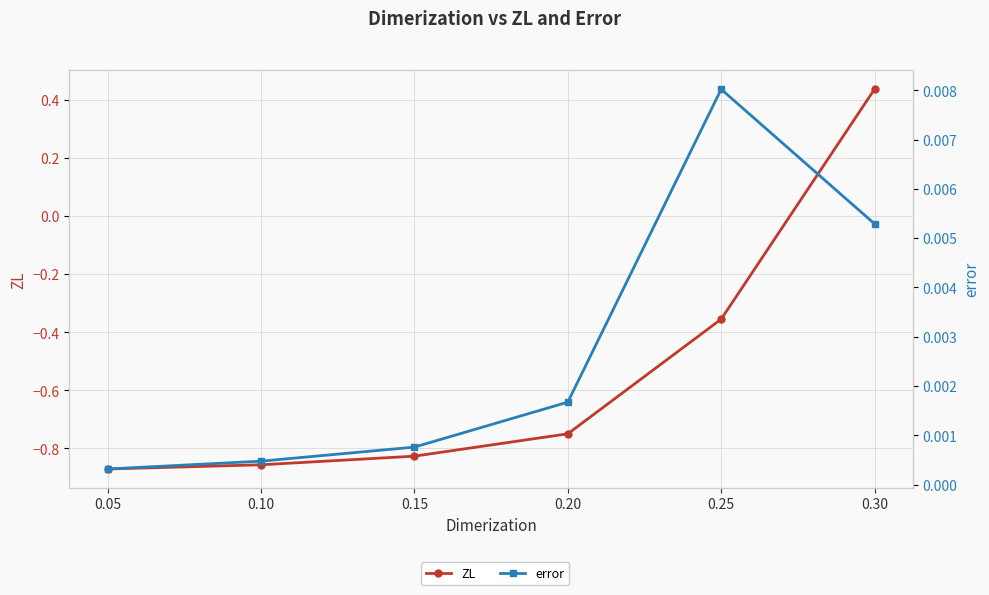

At how many categories does at least one series exceed 0?

6